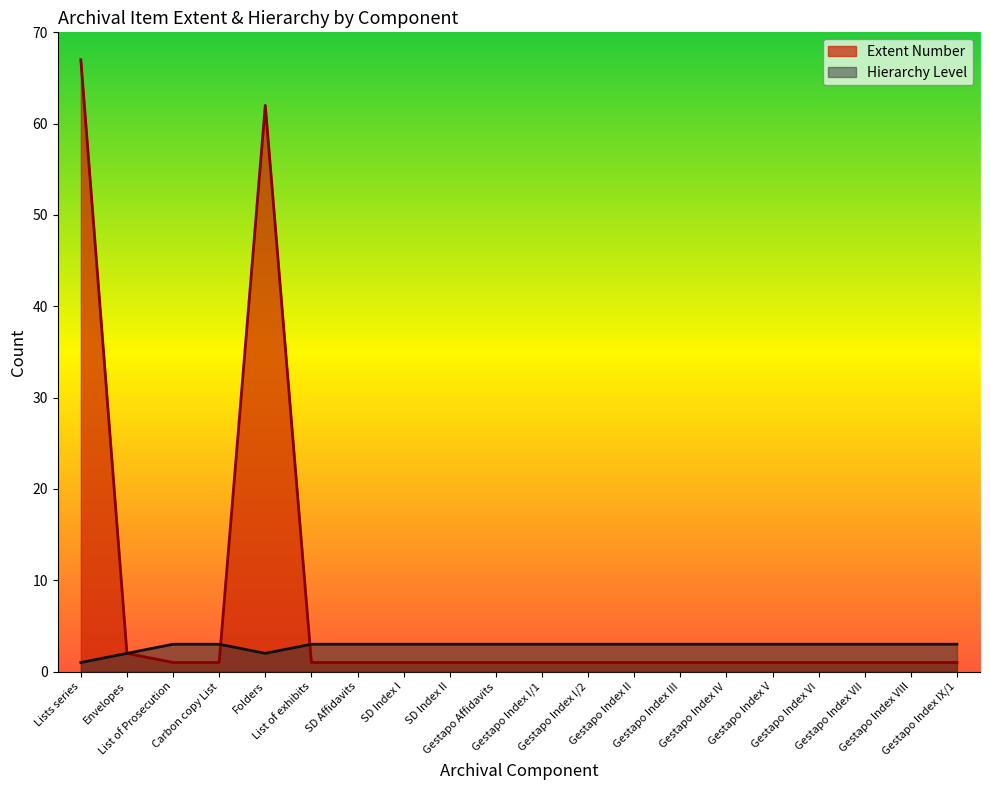

At which category does the chart reach its peak across all series?

Lists series